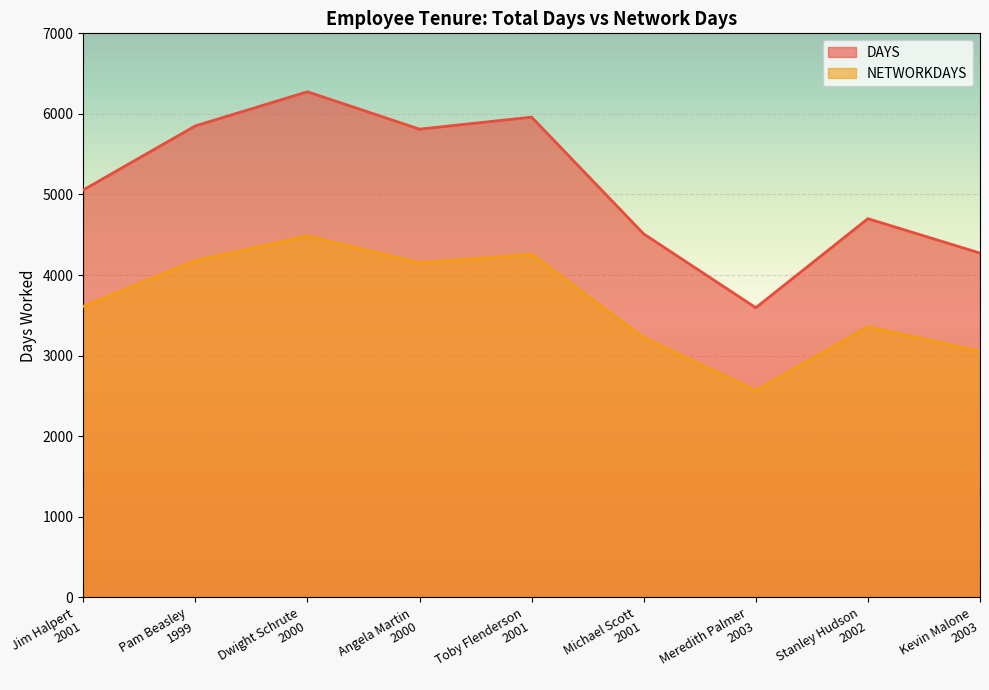

How many data points in DAYS are above 5056?

4